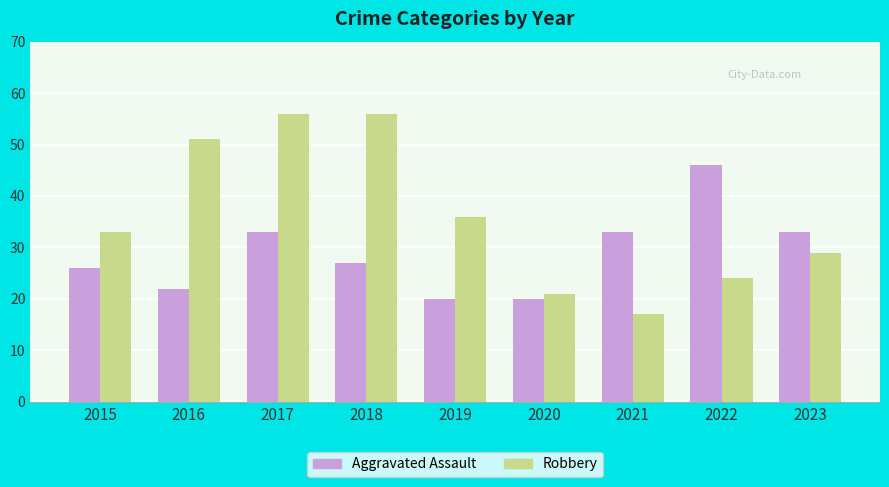

List the series in order of their overall mean, highest first.

Robbery, Aggravated Assault